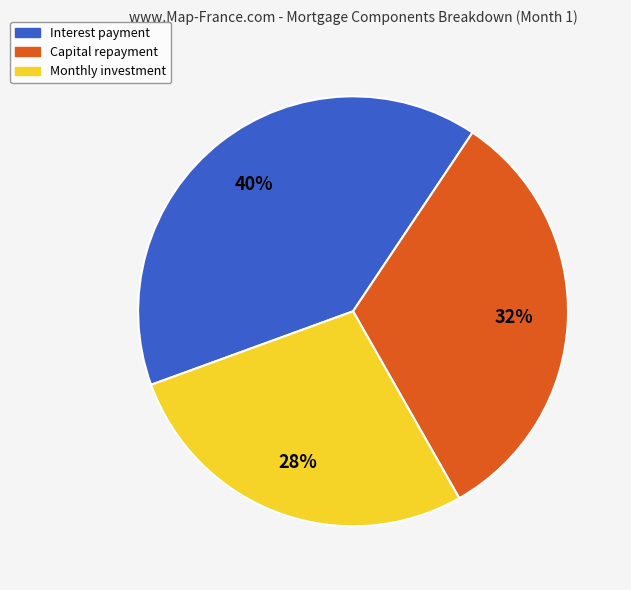

Is there any slice that represents more than half of the pie?

No